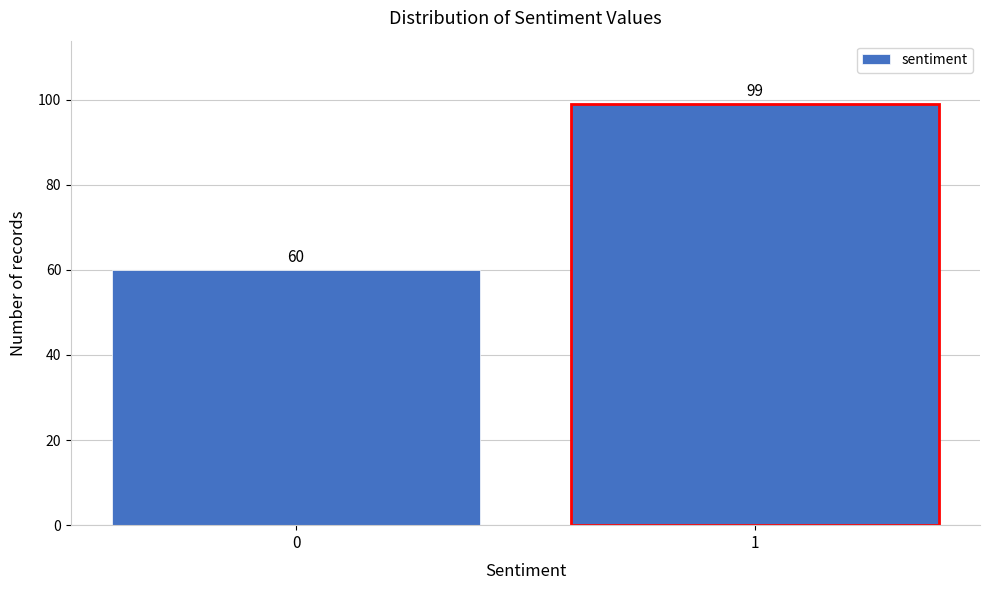

Reading left to right, transcribe all the data shown in this chart.

60	99